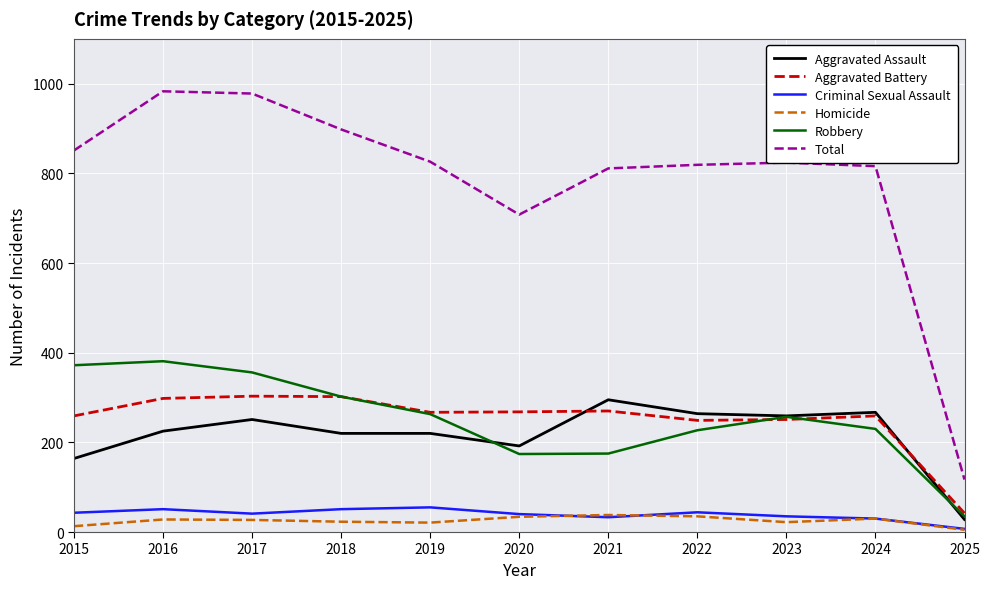

Does the chart display data point markers on the line(s)?

No